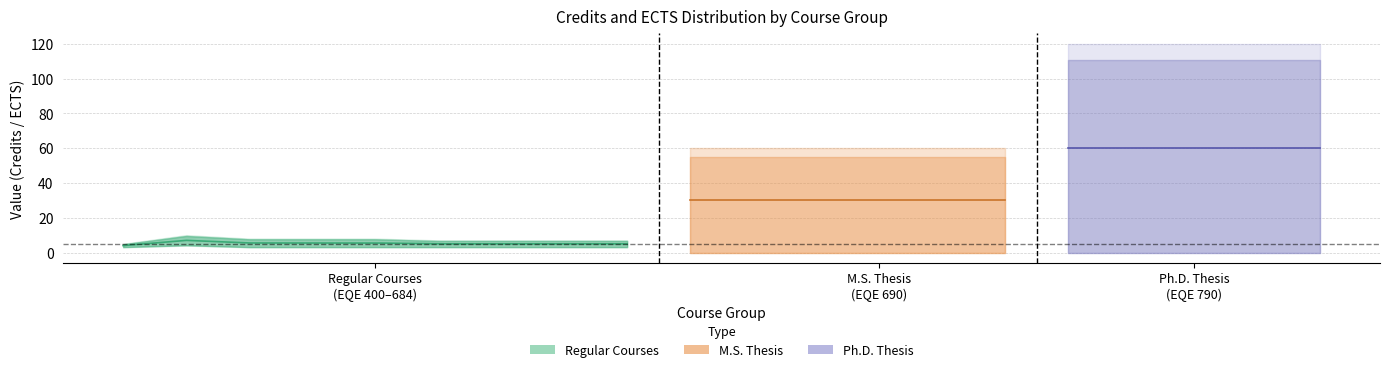

True or false: ECTS and Coursework (Cr.) cross at least once.

False